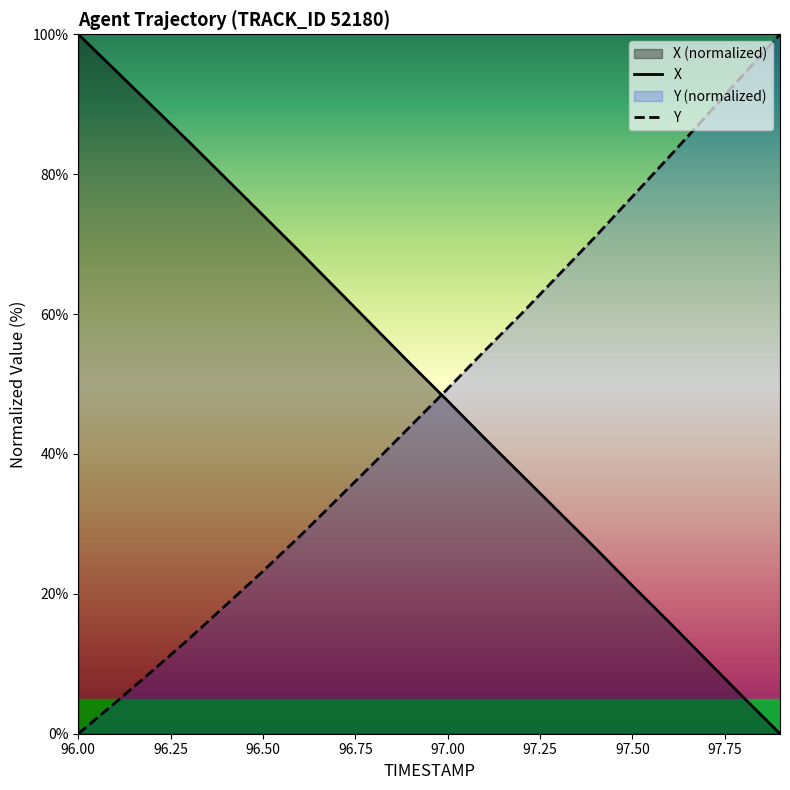

How many times do X and Y cross each other?

1